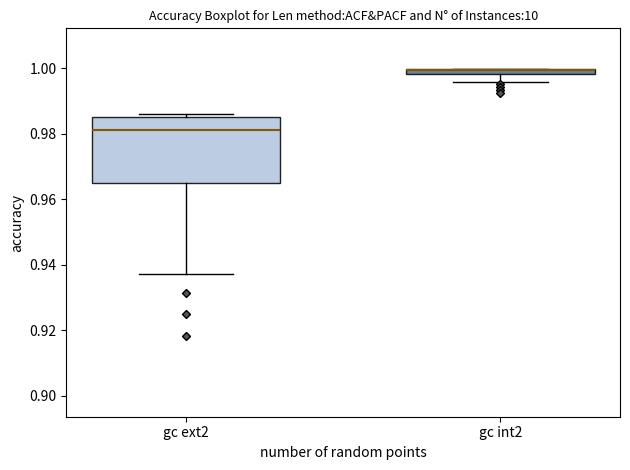

Comparing the boxes themselves (not the whiskers), which one is the tallest?

gc ext2